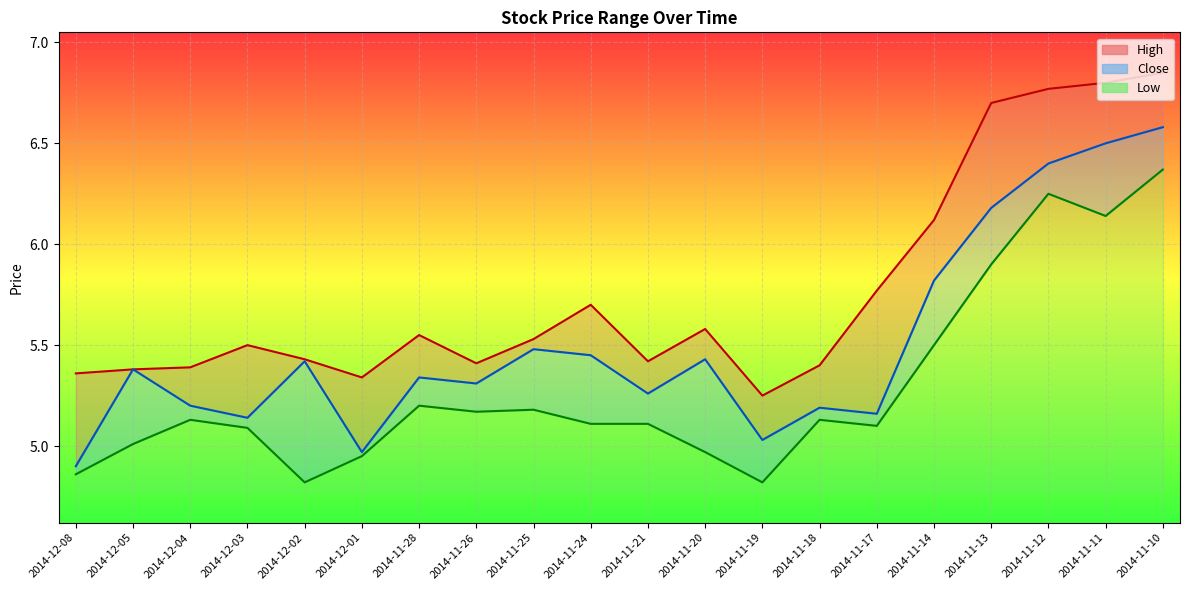

Which category has the lowest value across all series?

2014-12-02